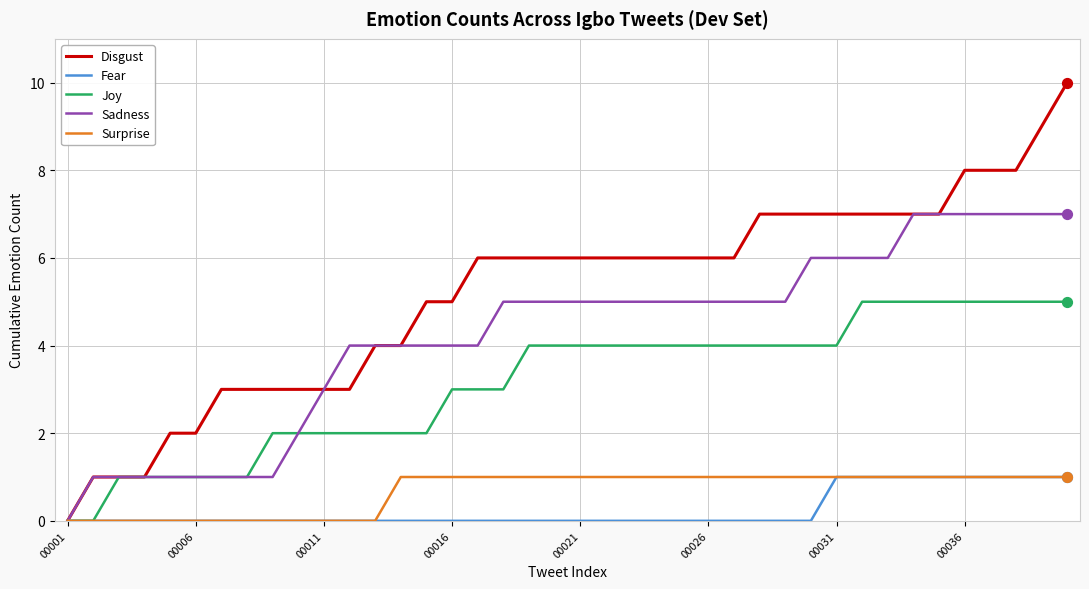

Which series has the largest total across all categories?

Disgust